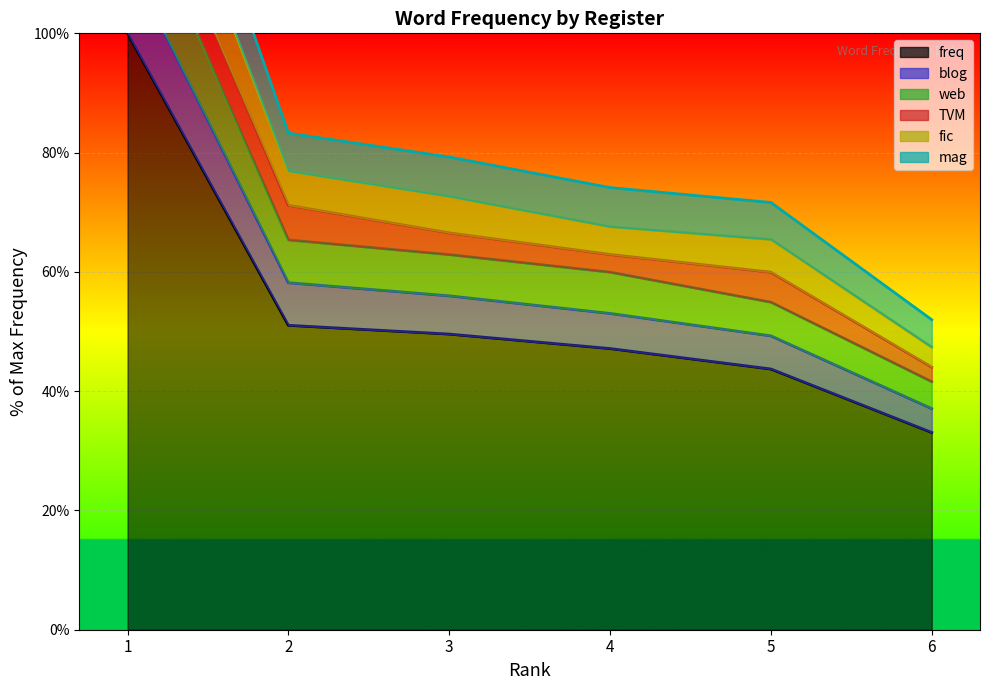

Is it true that freq equals 11.9 at 5?

False